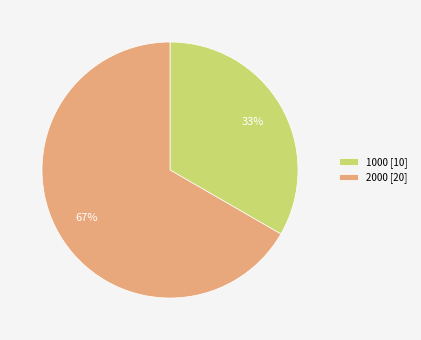

Which slice is the largest?

2000